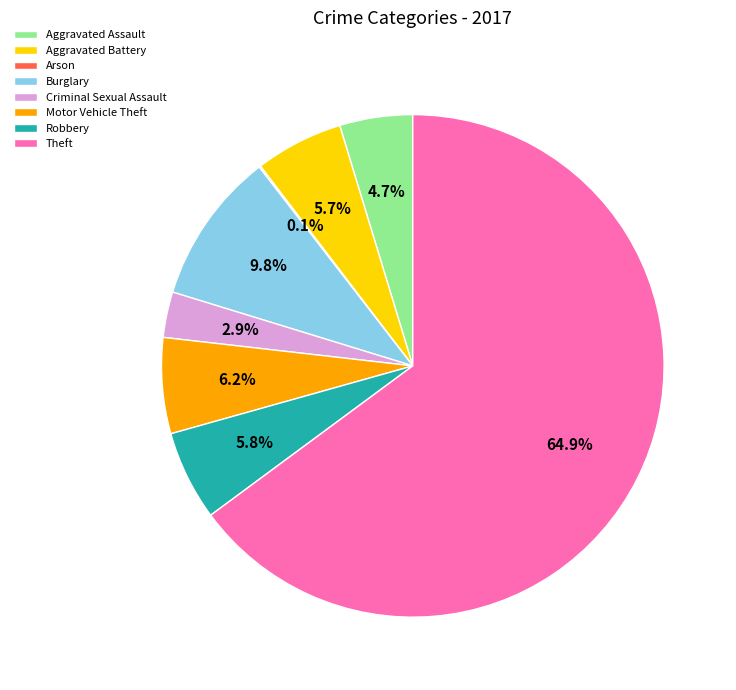

Which category has the biggest portion of the pie?

Theft